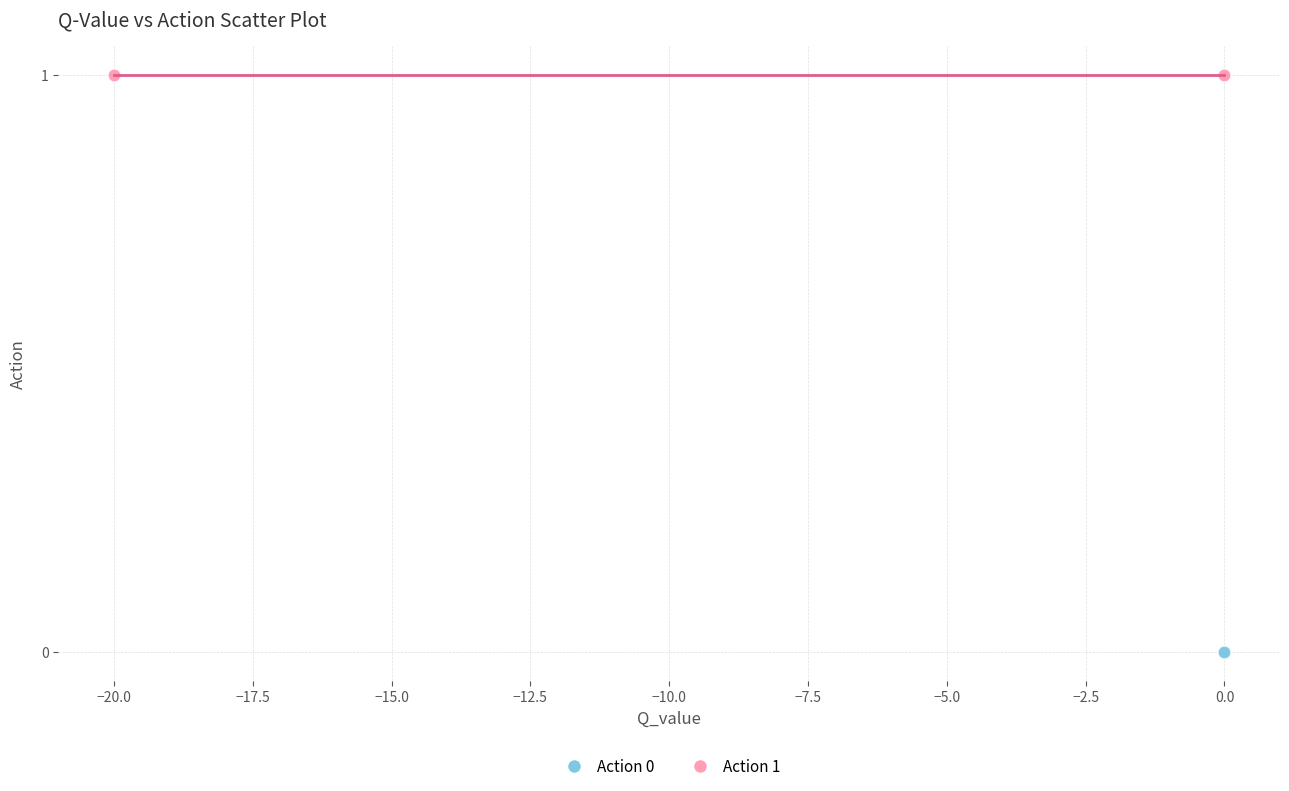

Which series contains the highest Y value?

Action 1